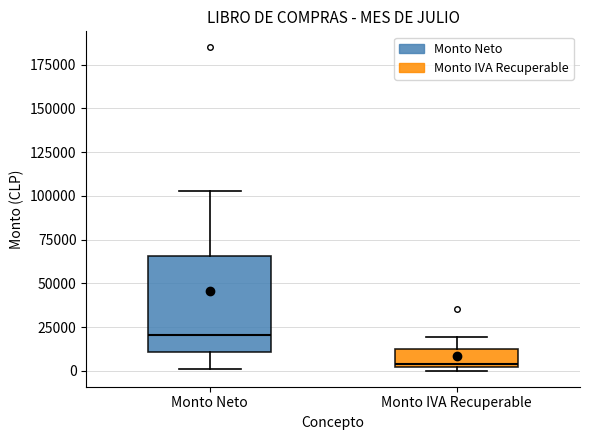

Reading left to right, read every box against the y-axis: the position of its median line, the range the box covers, and the ends of its whiskers. The values are not printed on the chart, so give them approximately, as read against the axis.

Monto Neto: median 20000, box 10000 to 65000, whiskers 0 to 105000
Monto IVA Recuperable: median 5000, box 0 to 15000, whiskers 0 (just below the box's lower edge) to 20000